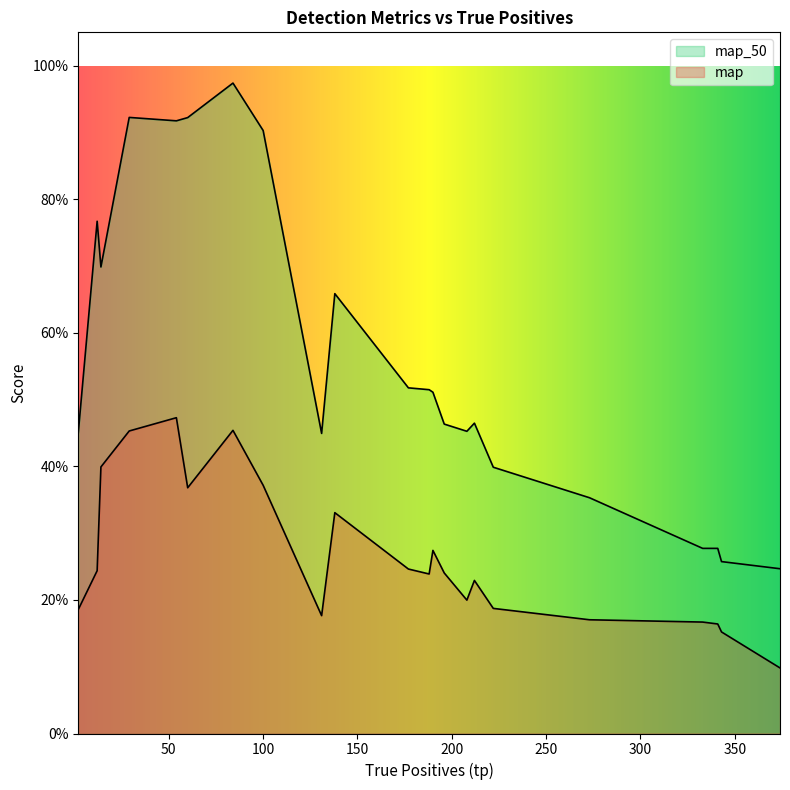

True or false: map_50 has a value of 0.2 at 177.

False